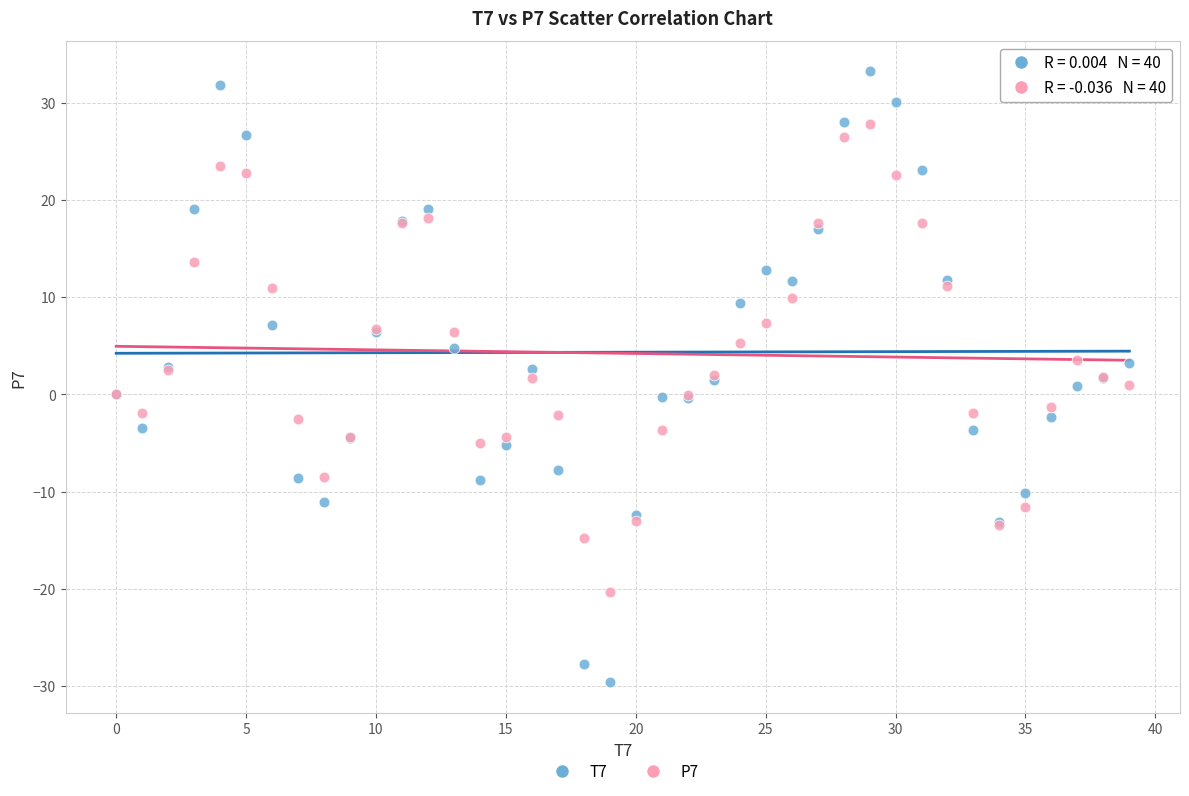

Which series has the largest Y range (max minus min)?

T7